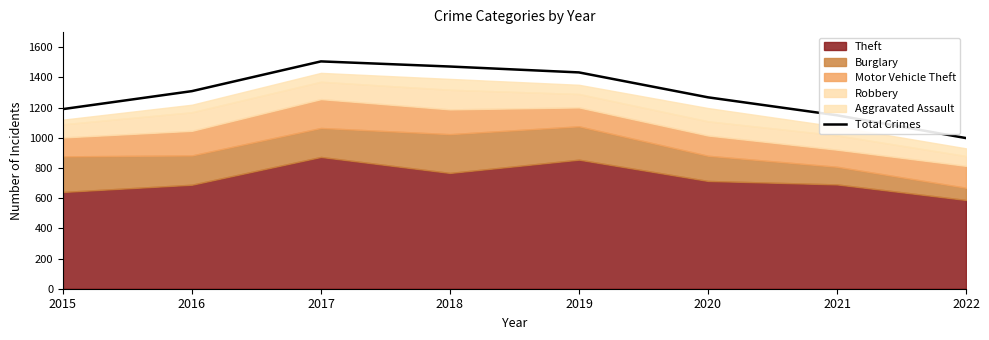

How many points are higher than both their immediate neighbors (excluding endpoints)?

1